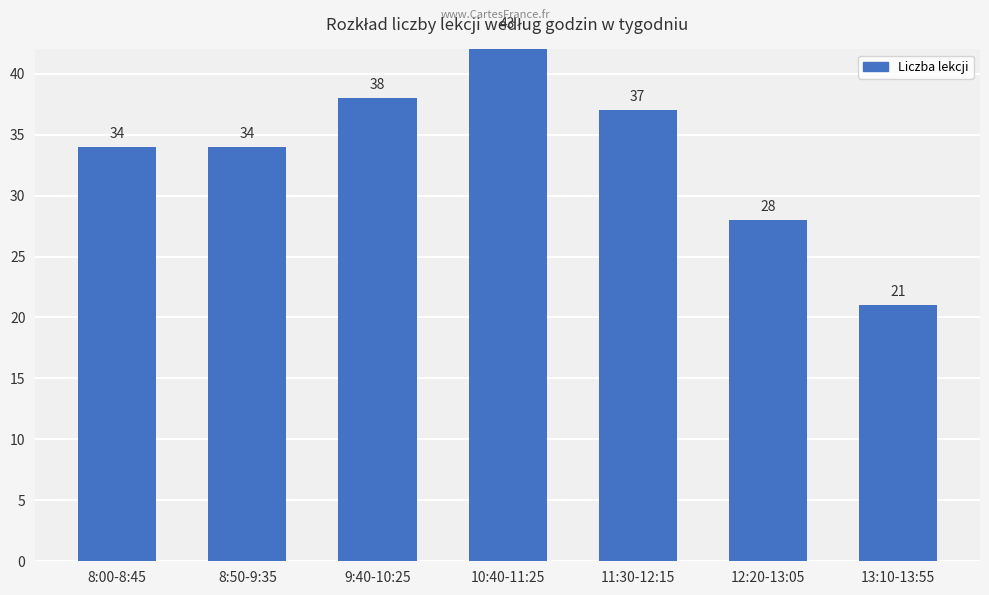

How many values are below 34?

2